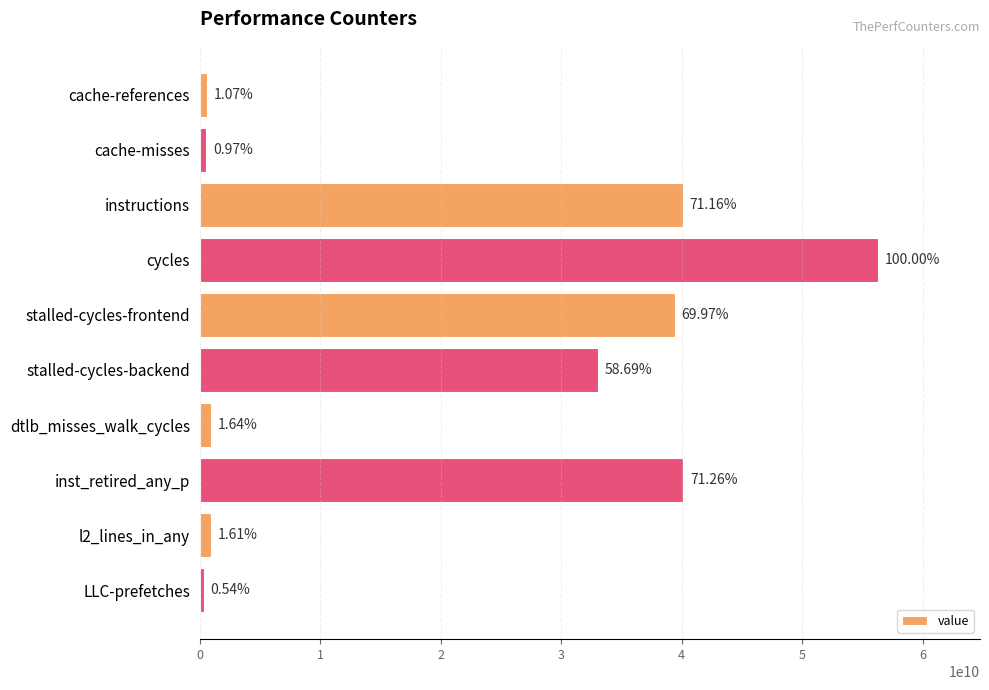

What is the difference between the second highest and minimum values?

39833335510